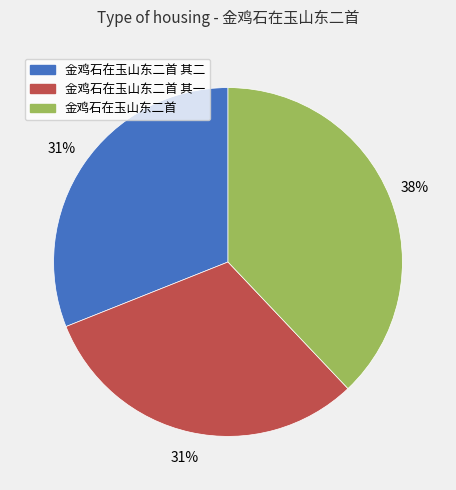

What percentage is the 金鸡石在玉山东二首 slice, to the nearest percent?

38%